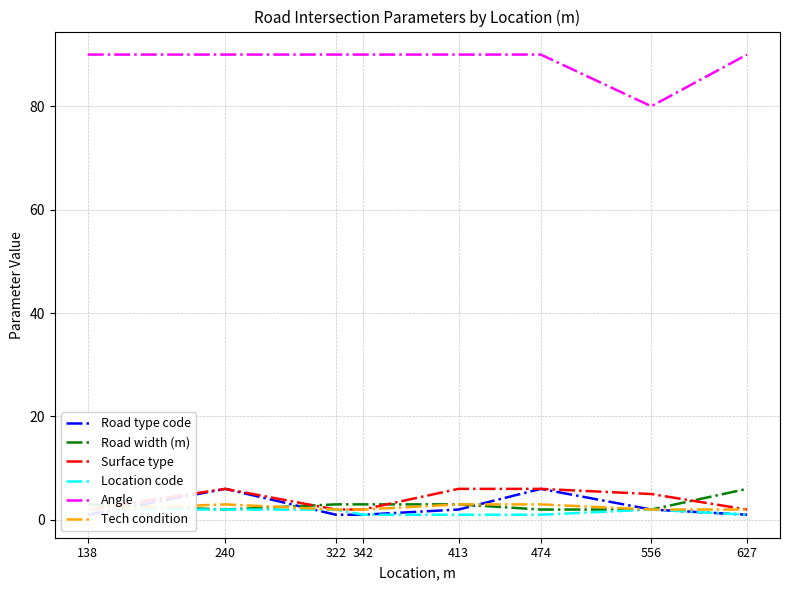

Which series has the widest spread of values?

Angle